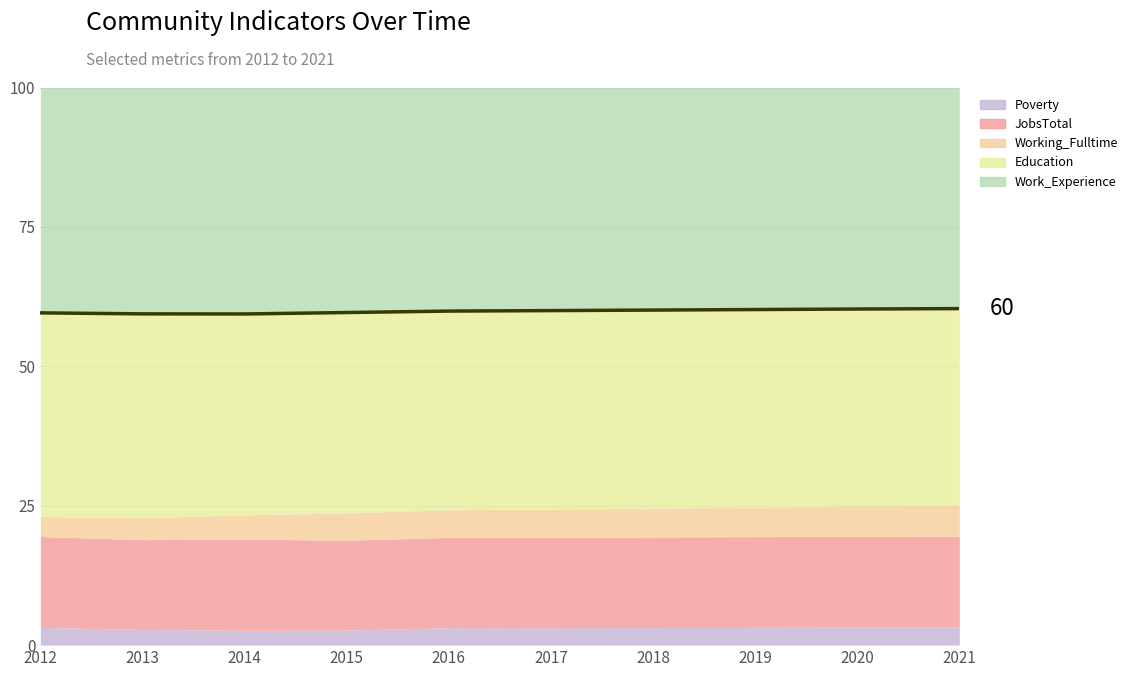

How many data points does each series have?

10